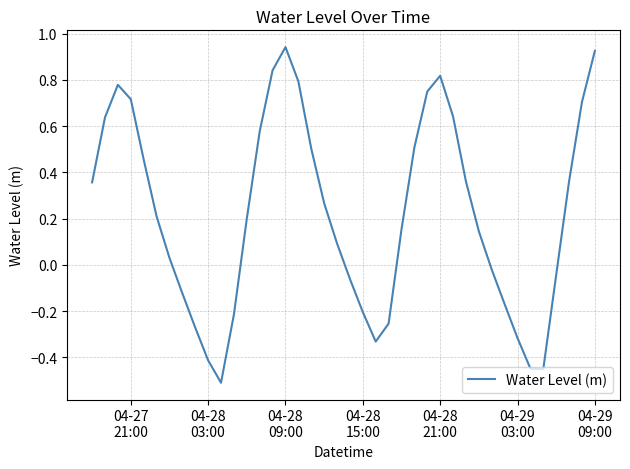

Count the number of values greater than 0.

25